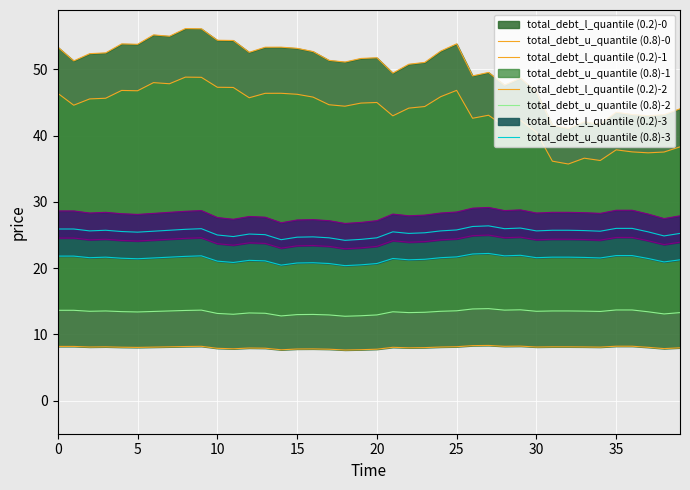

True or false: total_debt_l_quantile (0.2)-0 has more than 1 points higher than both neighbors.

True